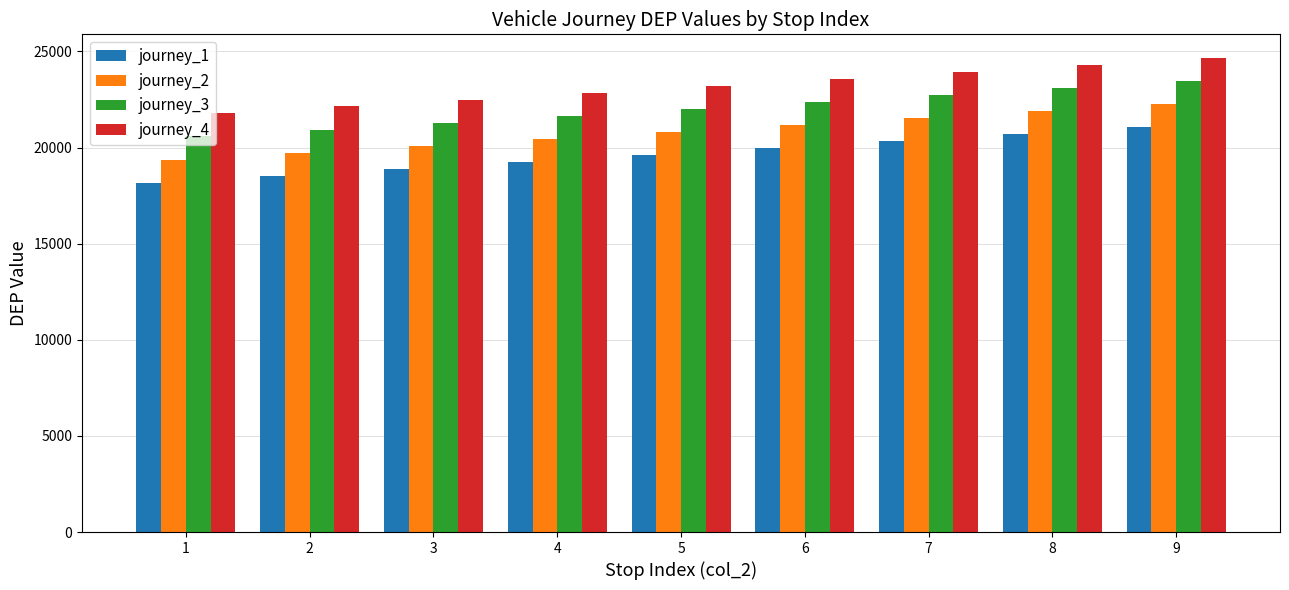

How many bars are there in total?

36